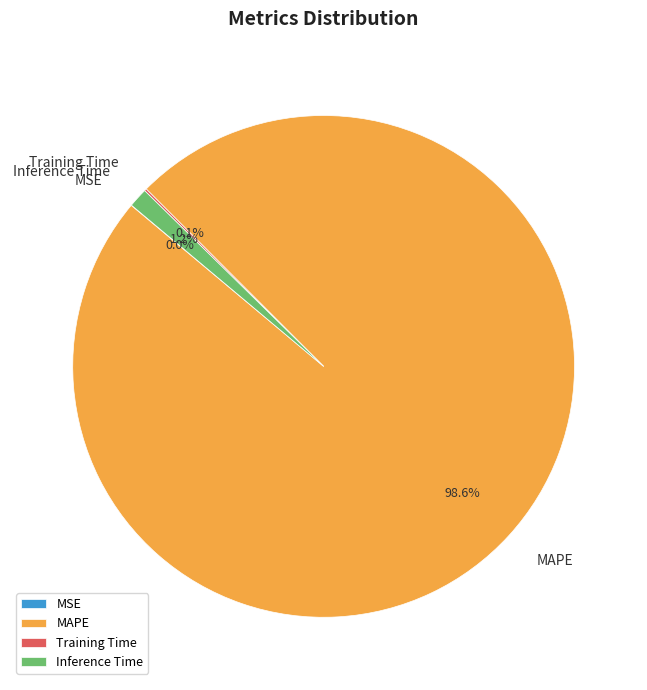

Is there any slice that represents more than half of the pie?

Yes